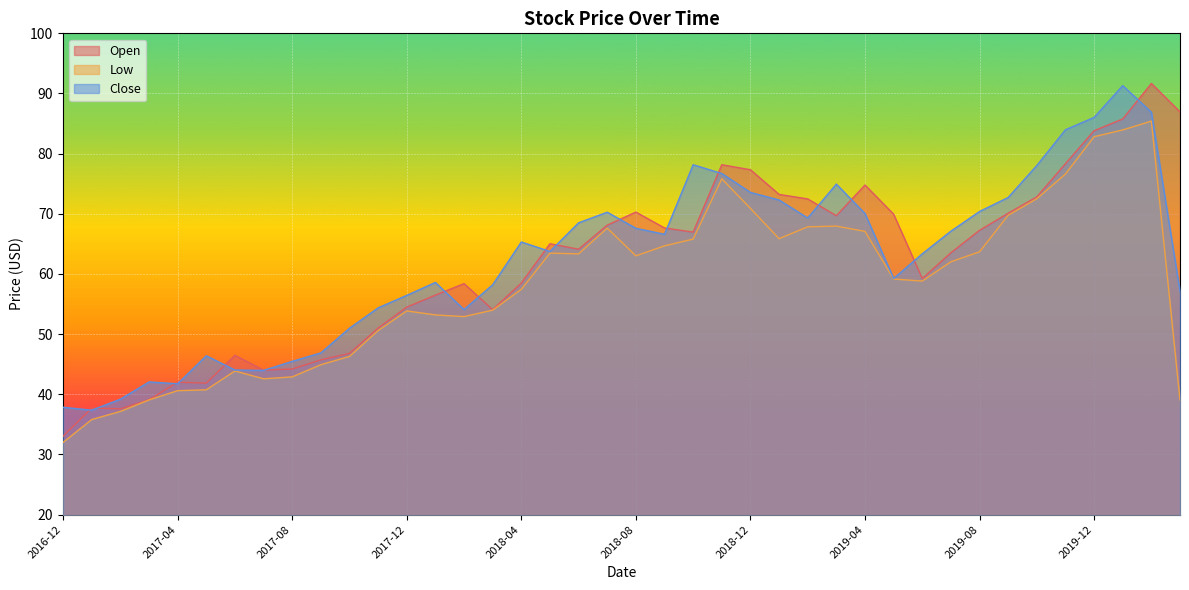

What are all the series names shown in the legend?

Open, Low, Close